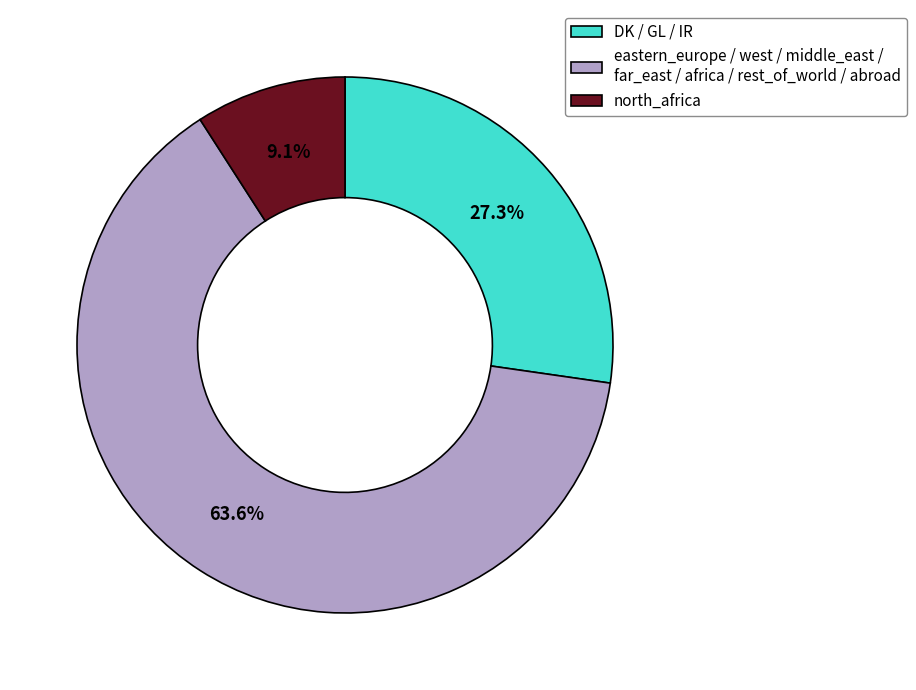

Which category has the smallest portion of the pie?

north_africa